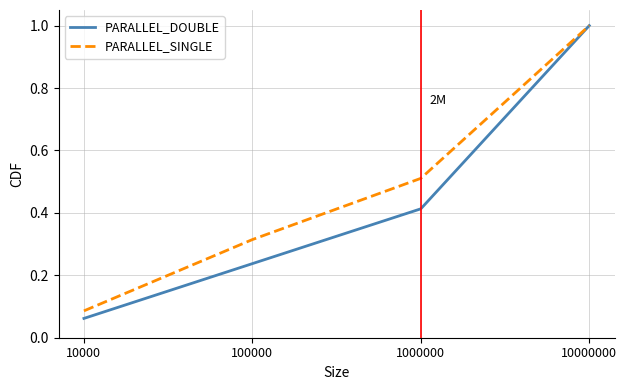

True or false: PARALLEL_SINGLE has more than 0 interior local peaks.

False